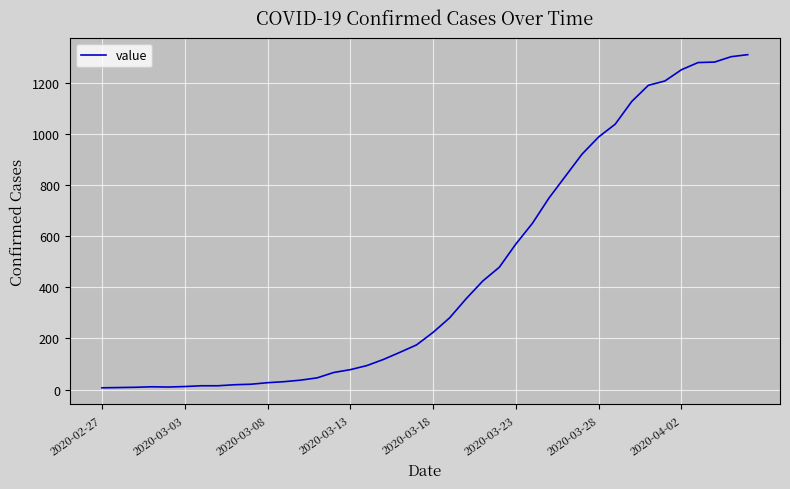

What is the difference between the maximum and minimum values?

1304